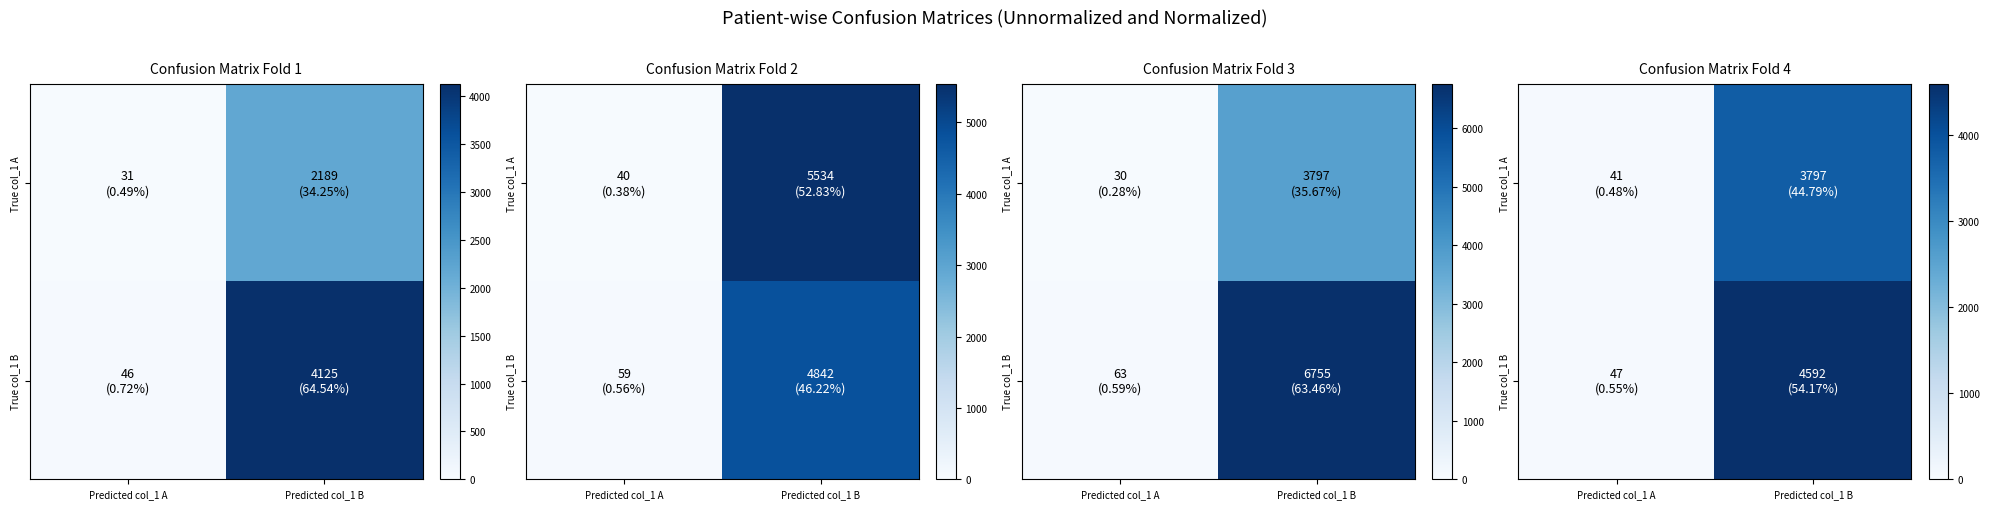

The True col_1 A series shows 41 at Predicted col_1 A. True or false?

True